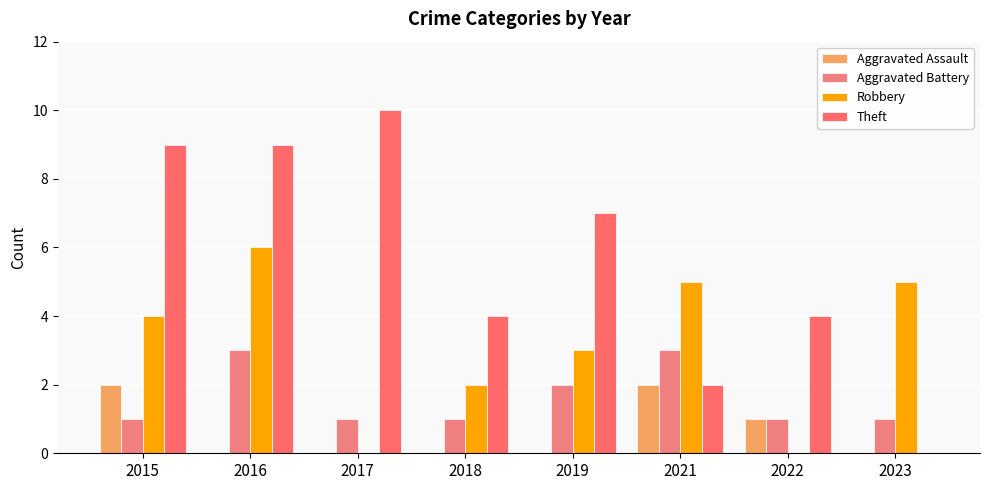

Reading left to right, what are all the values shown in this chart?

Aggravated Assault: 2015=2	2016=0	2017=0	2018=0	2019=0	2021=2	2022=1	2023=0
Aggravated Battery: 2015=1	2016=3	2017=1	2018=1	2019=2	2021=3	2022=1	2023=1
Robbery: 2015=4	2016=6	2017=0	2018=2	2019=3	2021=5	2022=0	2023=5
Theft: 2015=9	2016=9	2017=10	2018=4	2019=7	2021=2	2022=4	2023=0